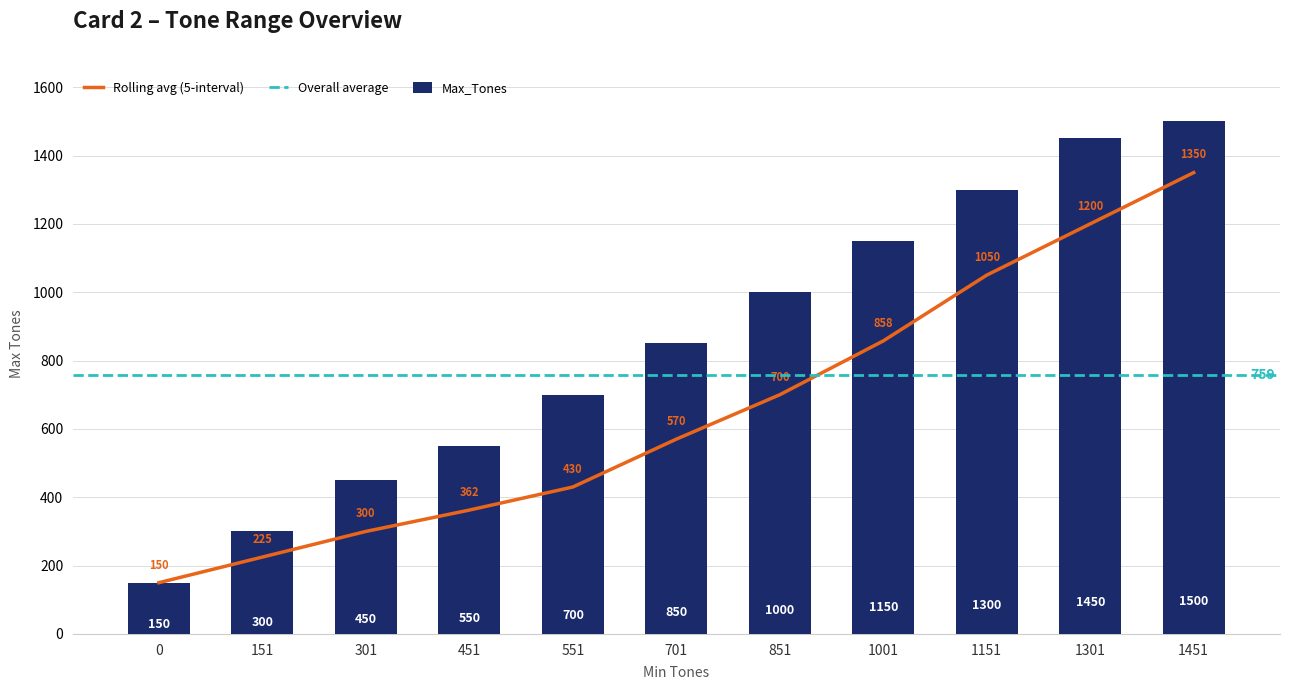

How many data points are less than 850?

5